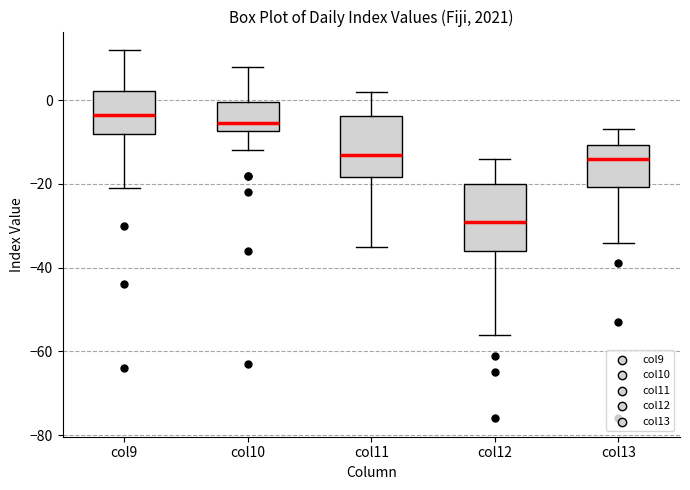

Reading left to right, transcribe this box plot: for each box, give where its median line is, the range the box spans, and where its two whiskers end, as read against the y-axis. The values are not printed on the chart, so give them approximately, as read against the axis.

col9: median -4, box -8 to 2, whiskers -20 to 12
col10: median -6, box -8 to 0, whiskers -12 to 8
col11: median -12, box -18 to -4, whiskers -34 to 2
col12: median -28, box -36 to -20, whiskers -56 to -14
col13: median -14, box -20 to -10, whiskers -34 to -6